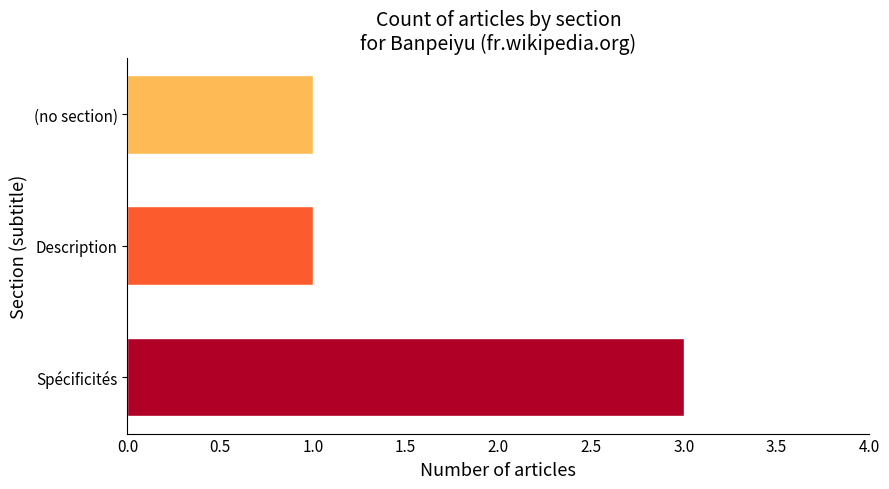

What is the sum of the values at (no section) and Spécificités?

4